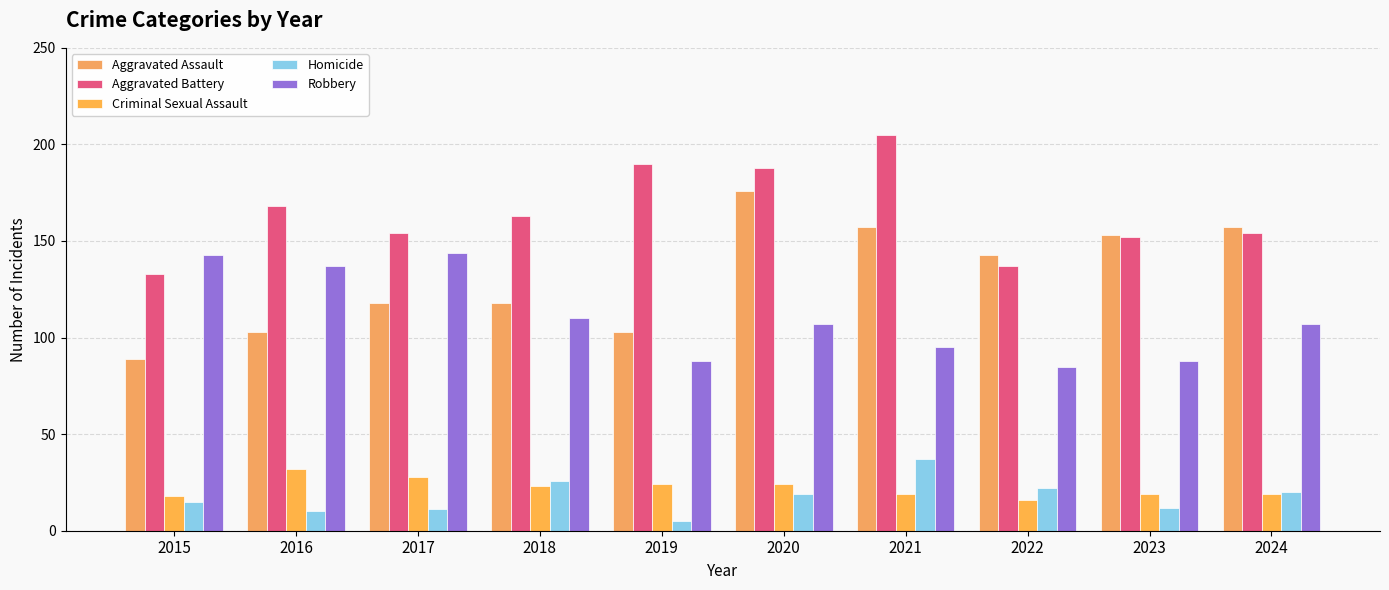

How many values in the Robbery series are below 107?

4